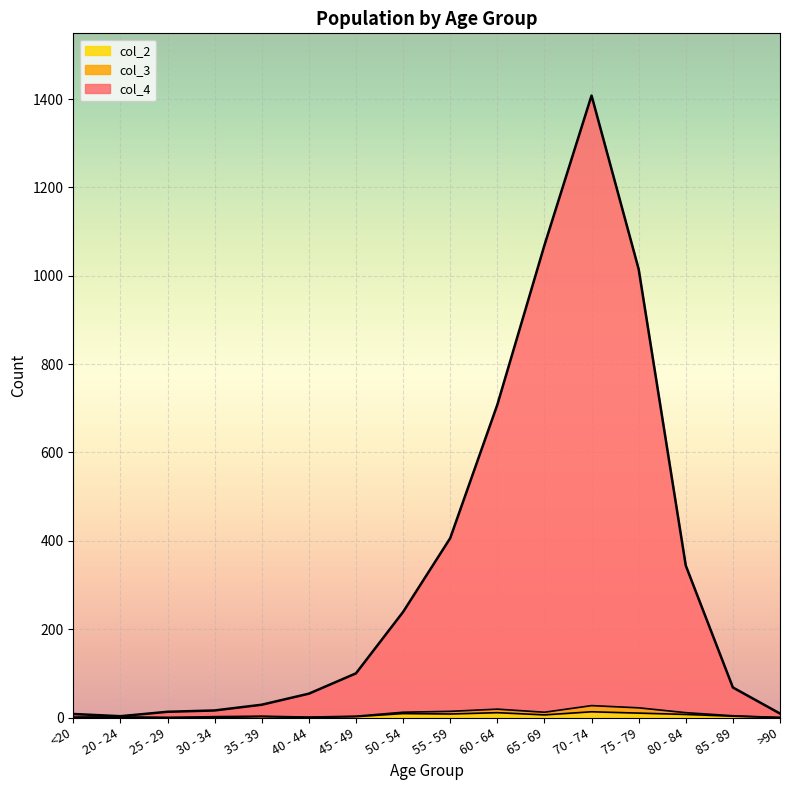

How many lines are shown in the chart?

3